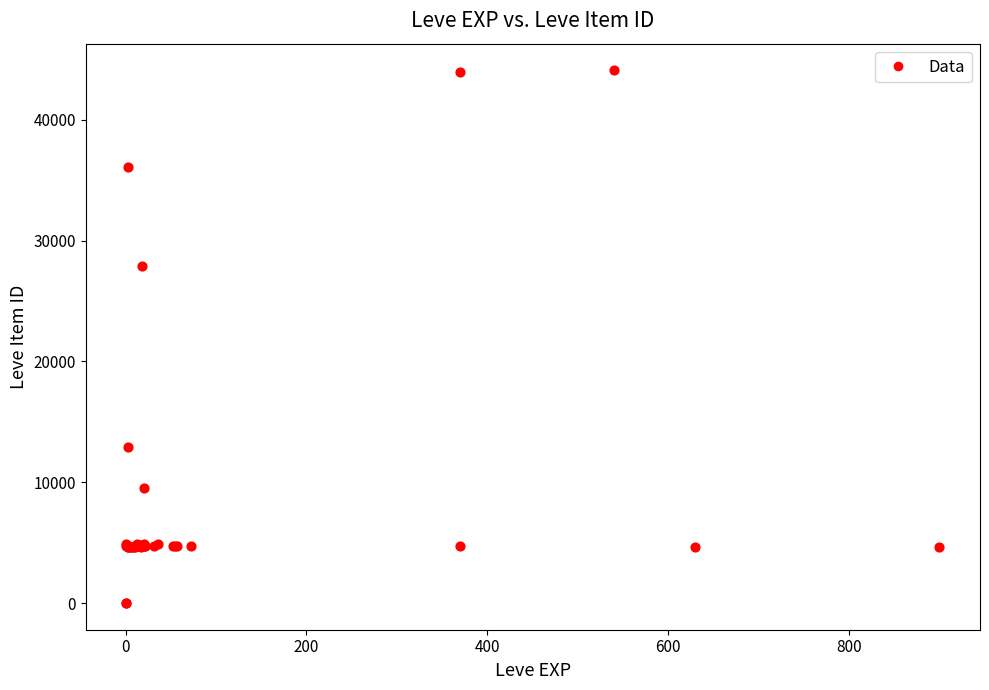

What Y value in the scatter plot is closest to 22048?

27884